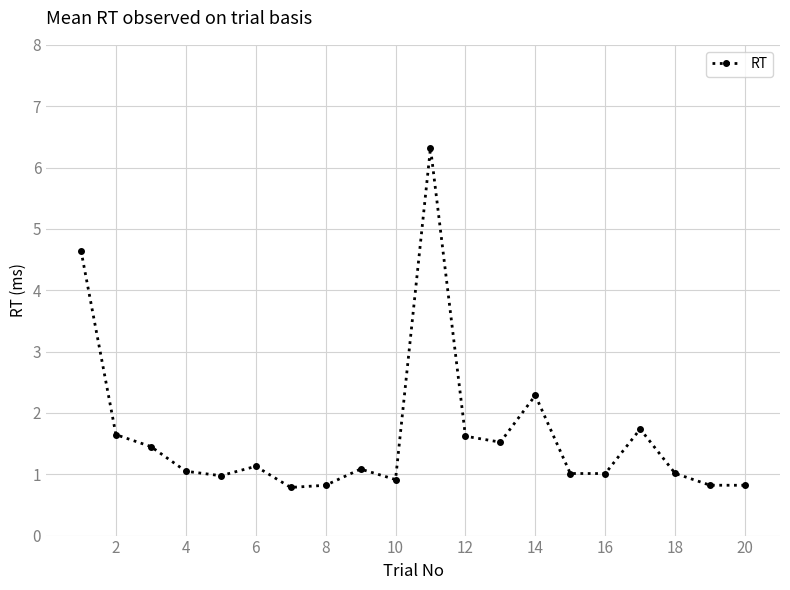

How many lines are shown in the chart?

1